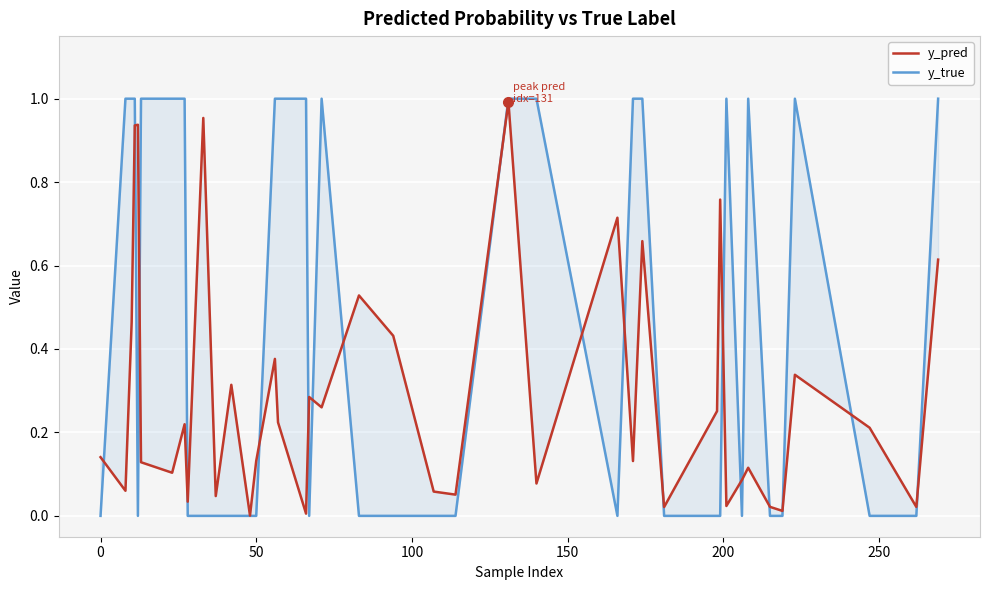

Which series ends up on top after the final intersection of y_true and y_pred?

y_true